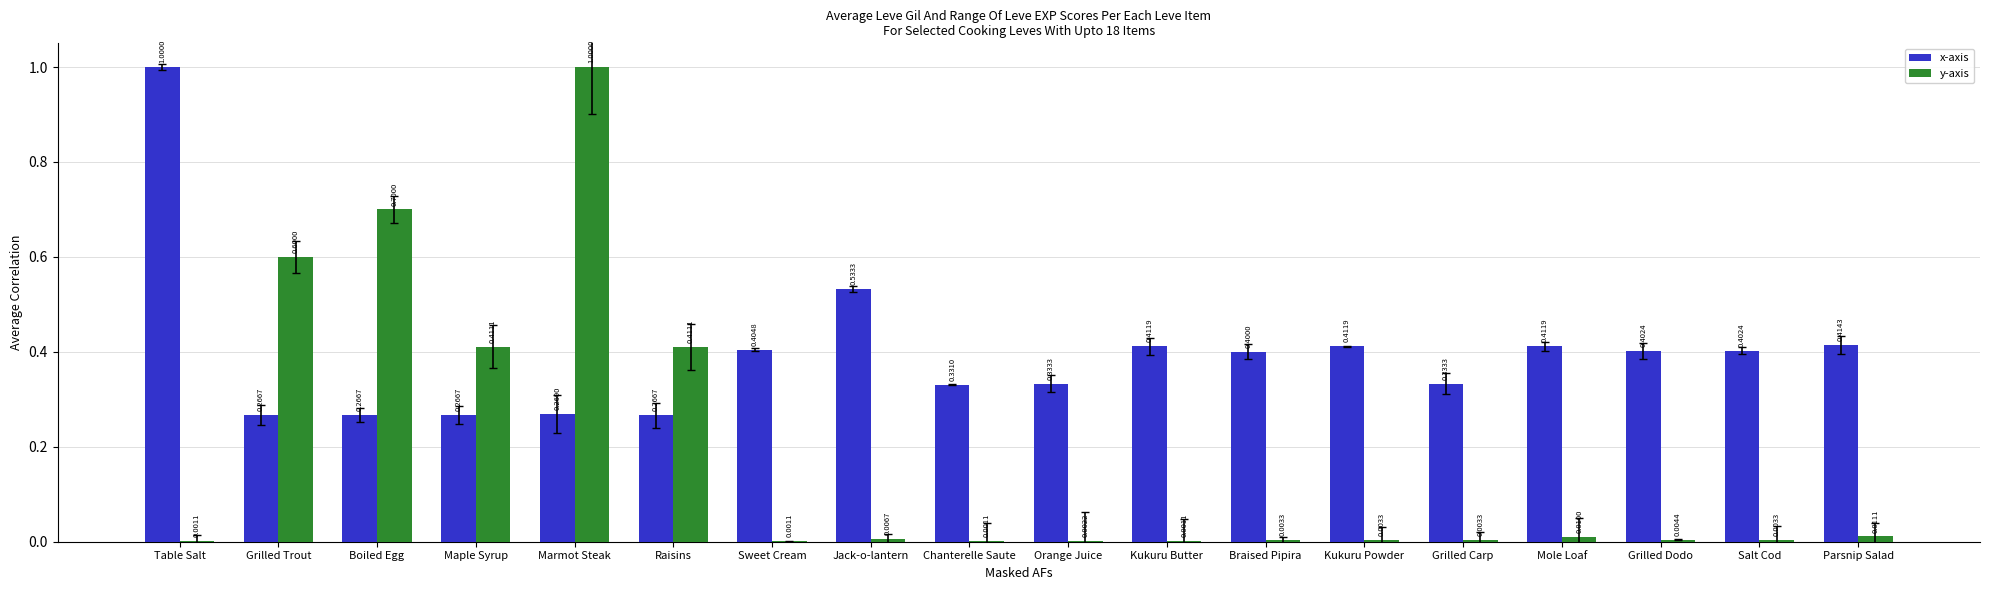

Which series changed the most between Table Salt and Maple Syrup?

x-axis